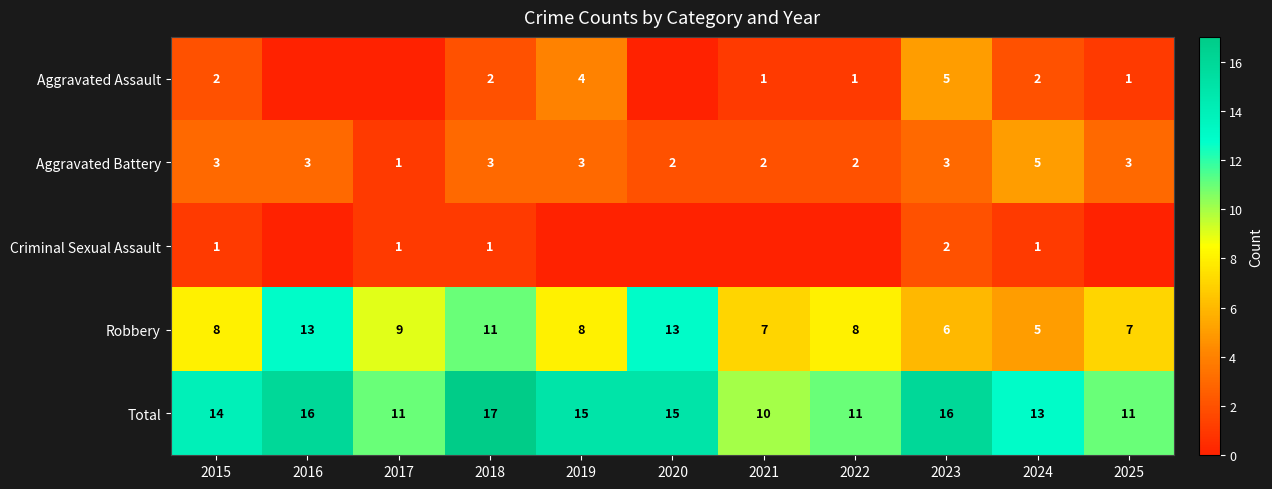

True or false: Aggravated Battery has a value of 3 at 2022.

False